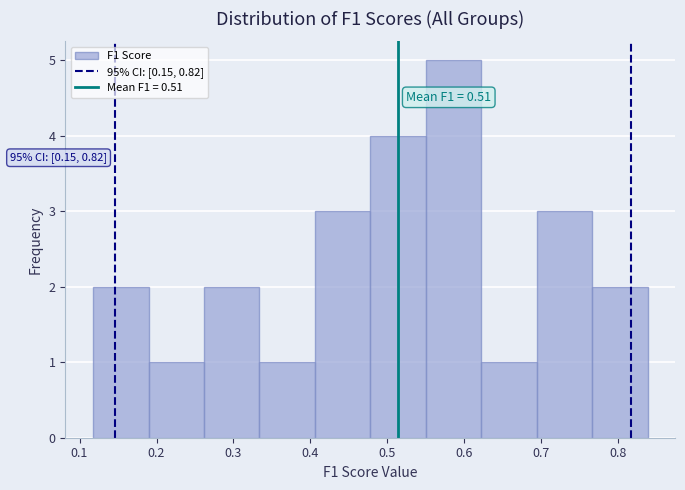

Over which range of the x-axis is the bar tallest?

0.55 to 0.62